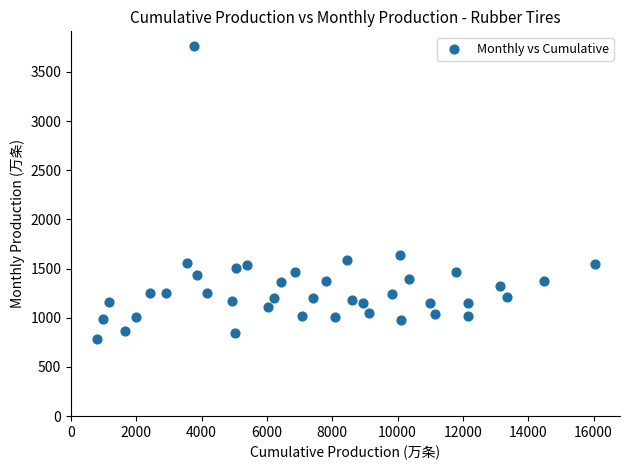

What is the range of Y values (max minus min)?

2974.3